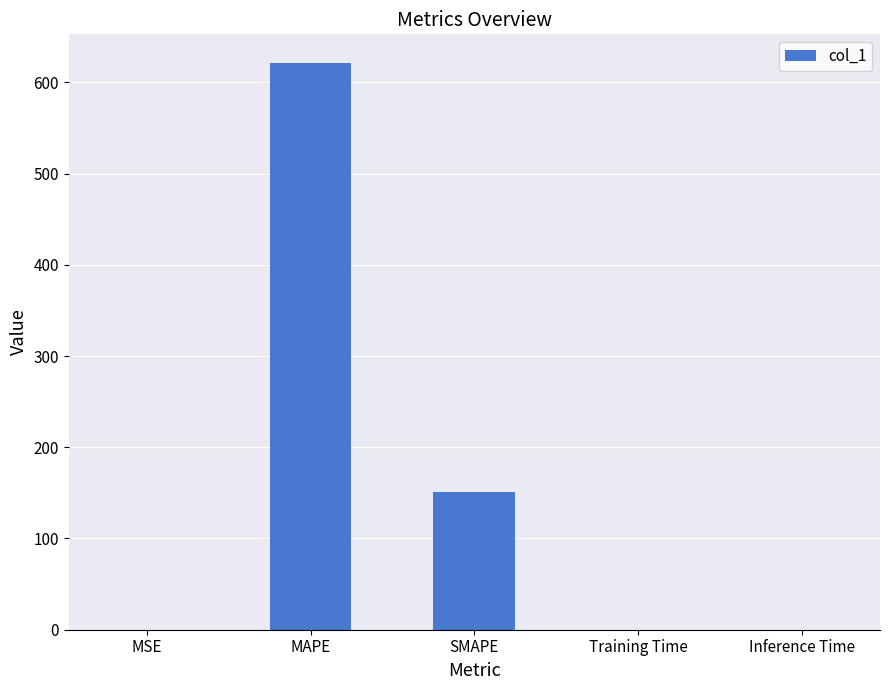

What is the change in value from MSE to MAPE?

+621.3